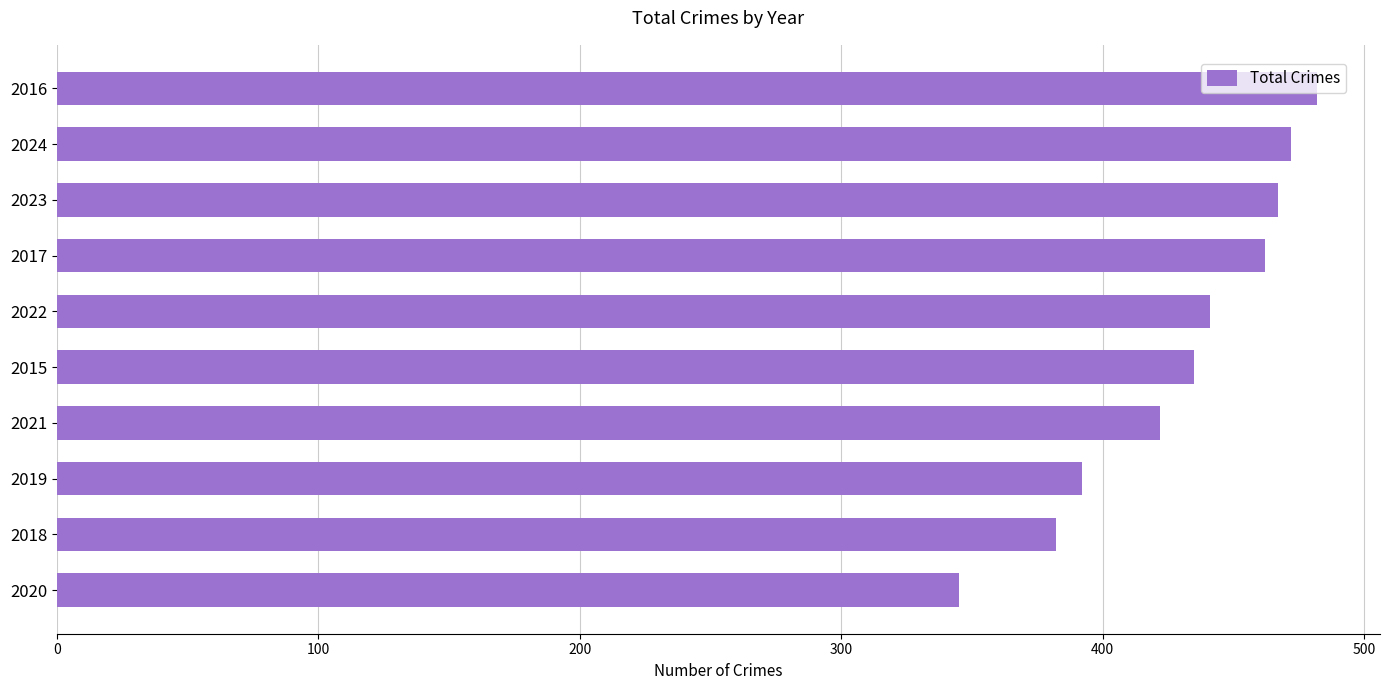

The chart shows a value of 329 at 2024. True or false?

False